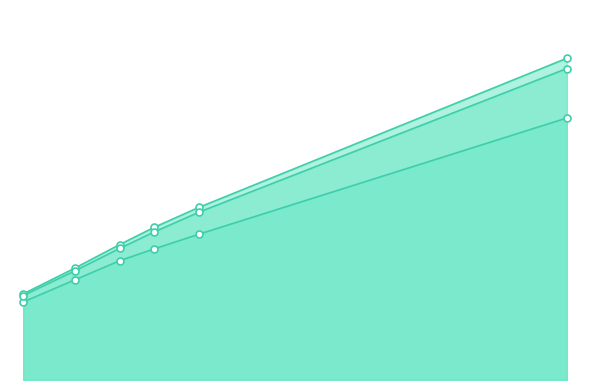

What value does the 4DOF_Range series have at 247, to the nearest 50?

5750